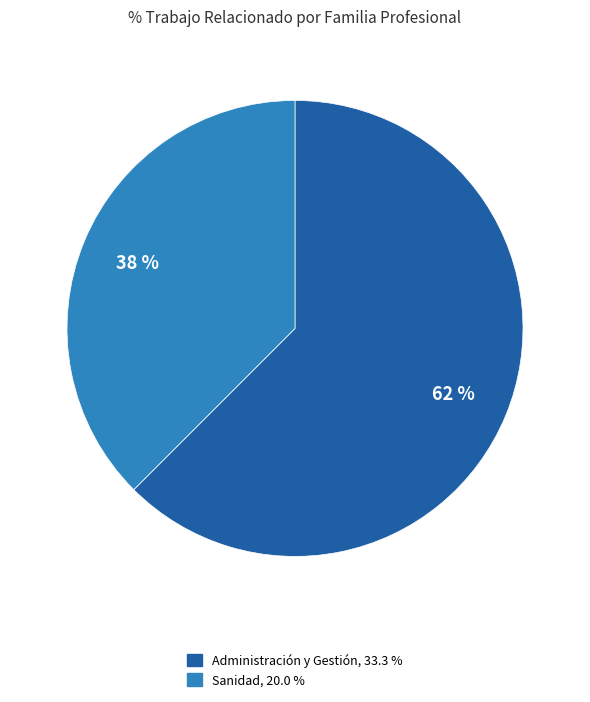

How many segments does this pie chart have?

2